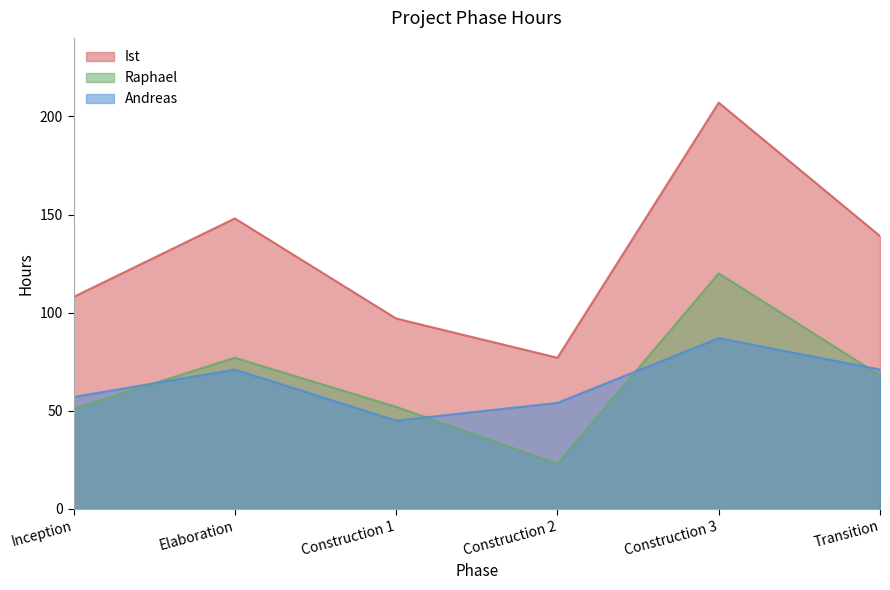

Between Construction 2 and Construction 3, which series saw the biggest shift?

Ist